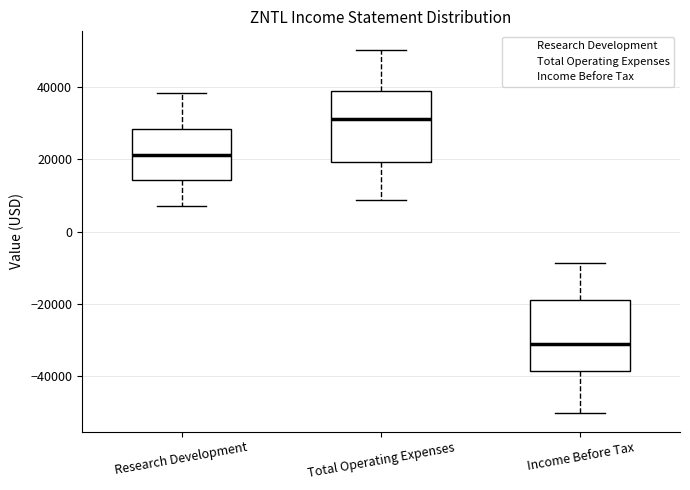

Reading left to right, read every box against the y-axis: the position of its median line, the range the box covers, and the ends of its whiskers. The values are not printed on the chart, so give them approximately, as read against the axis.

Research Development: median 22000, box 14000 to 28000, whiskers 8000 to 38000
Total Operating Expenses: median 32000, box 20000 to 38000, whiskers 8000 to 50000
Income Before Tax: median -30000, box -38000 to -18000, whiskers -50000 to -8000